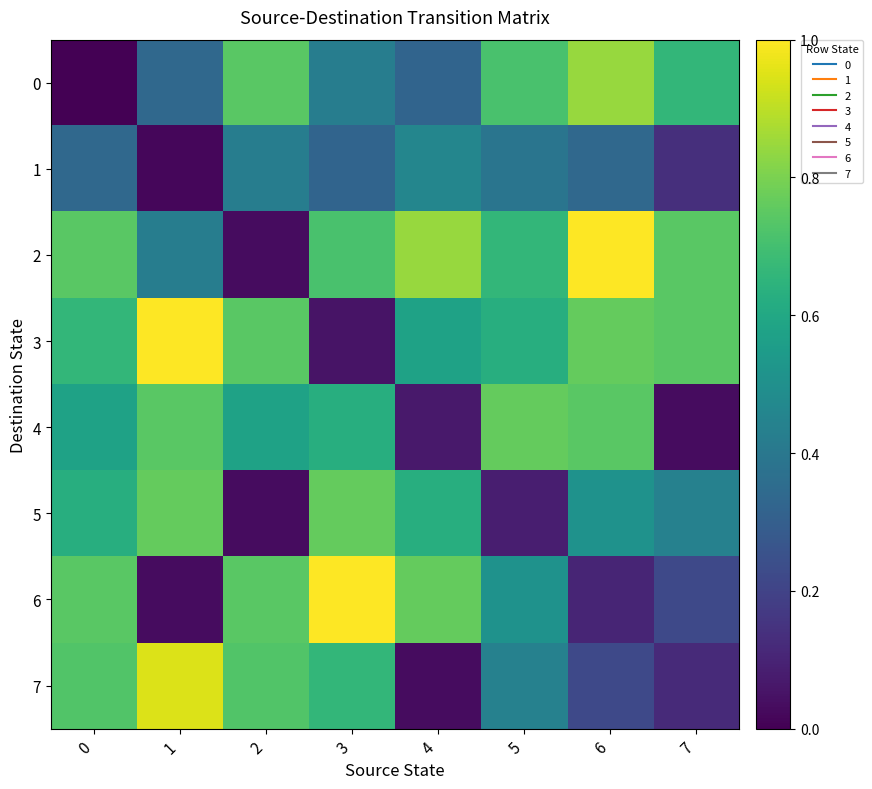

What is the spread (max minus min) of values at 0?

0.7